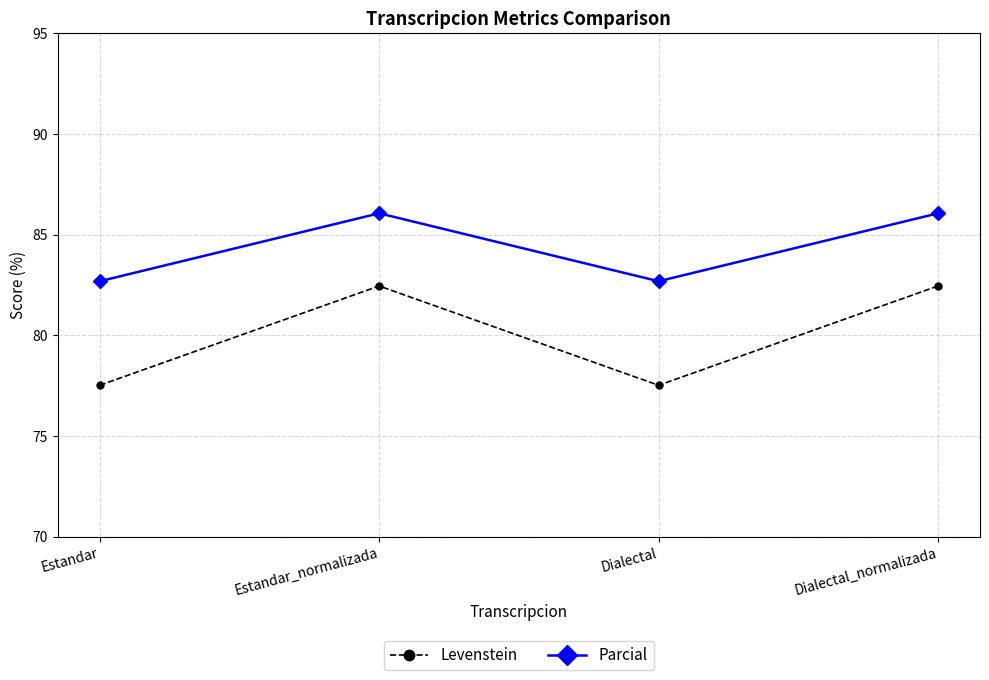

True or false: Levenstein and Parcial intersect in this chart.

False